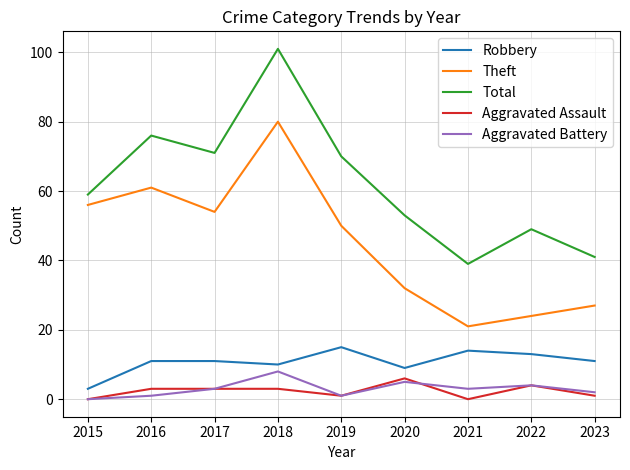

True or false: Robbery has a value of 13 at 2022.

True